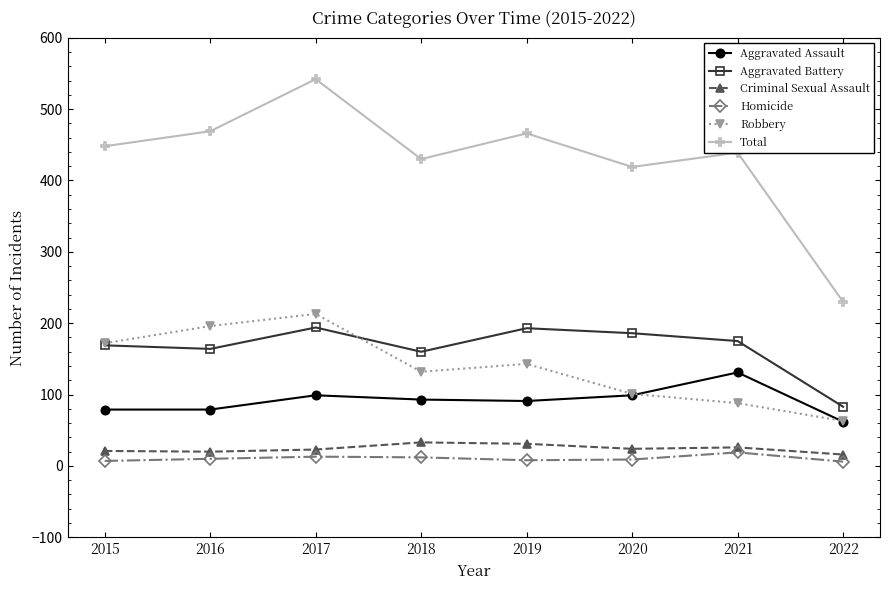

The value of Criminal Sexual Assault at 2021 is 26. True or false?

True